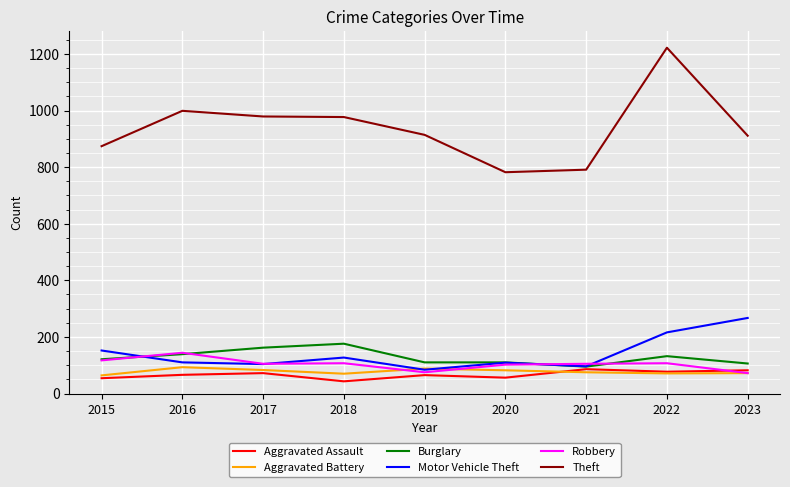

What is the difference between the maximum and minimum values in the Burglary series?

81